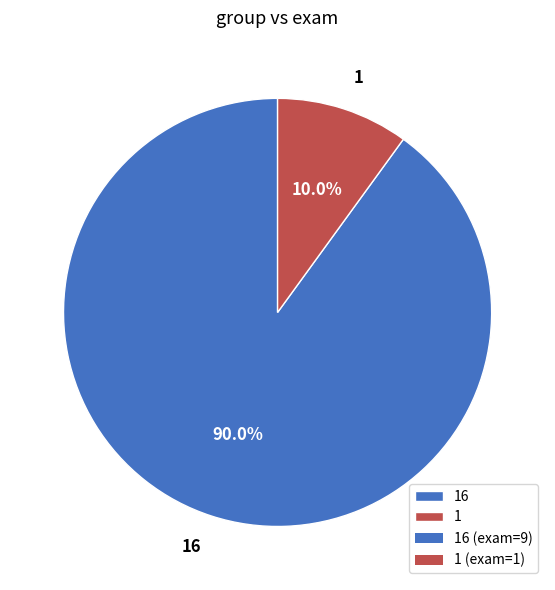

Does 16 account for over 50% of the chart?

Yes